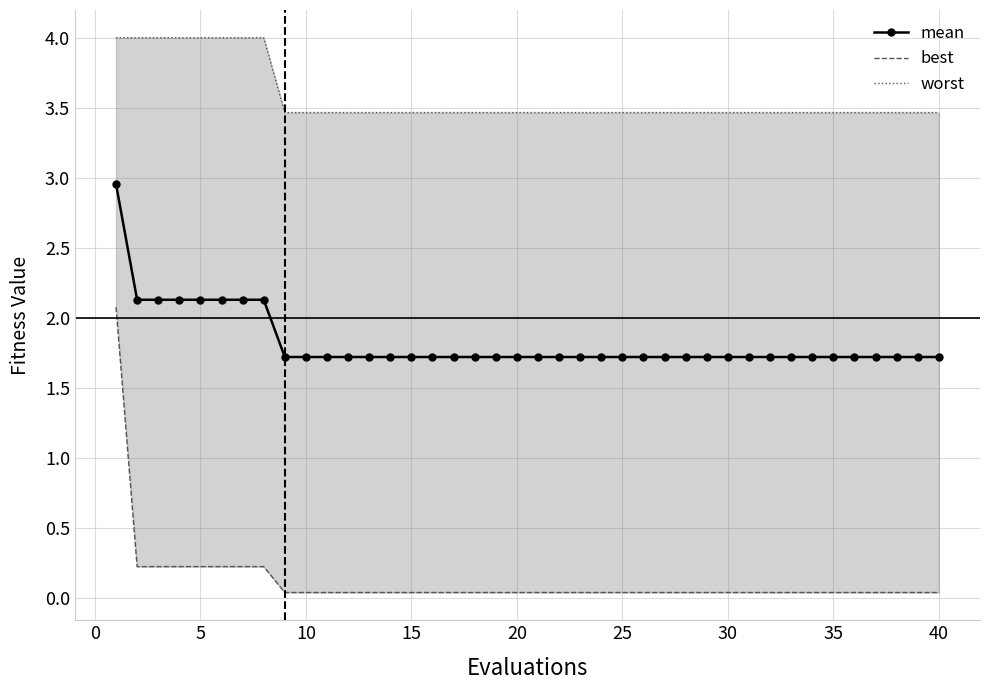

The value of mean at 30 is 3.0. True or false?

False